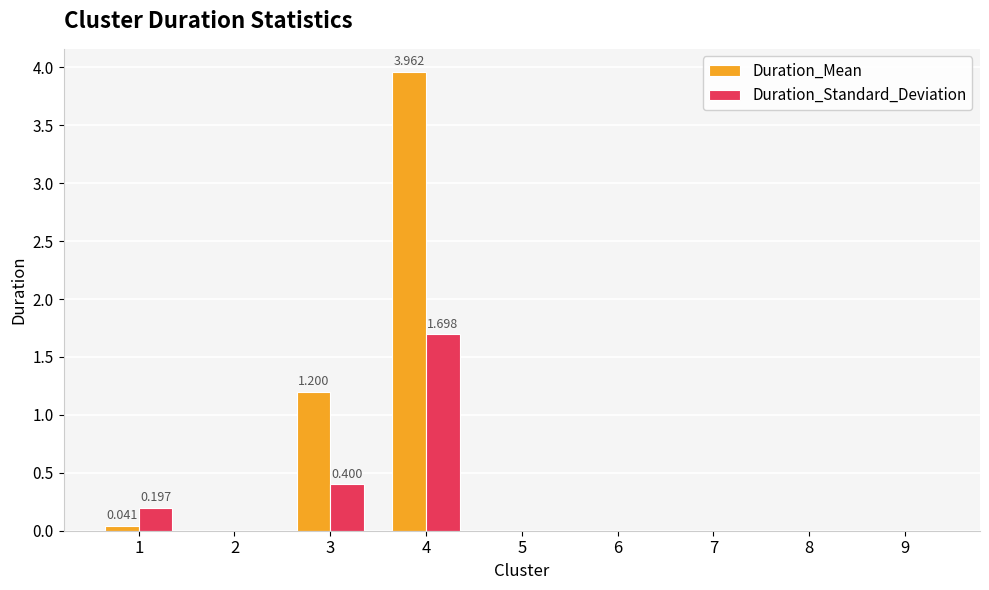

Which series has the largest total across all categories?

Duration_Mean